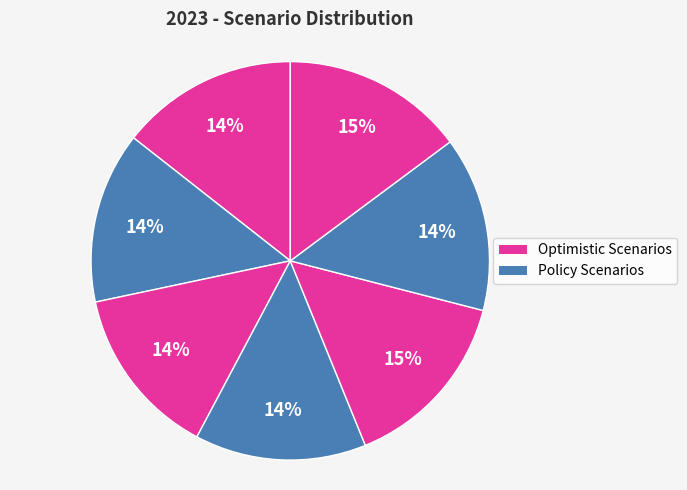

To the nearest percent, what is the difference between the largest and smallest slice percentages?

1%